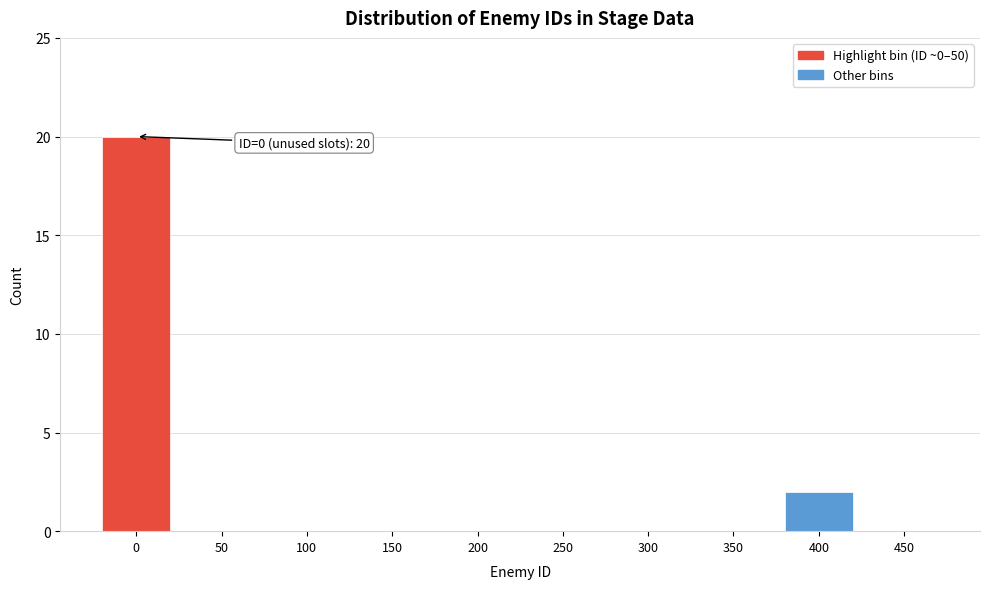

Reading left to right, extract all data points from this chart.

0=20	50=0	100=0	150=0	200=0	250=0	300=0	350=0	400=2	450=0